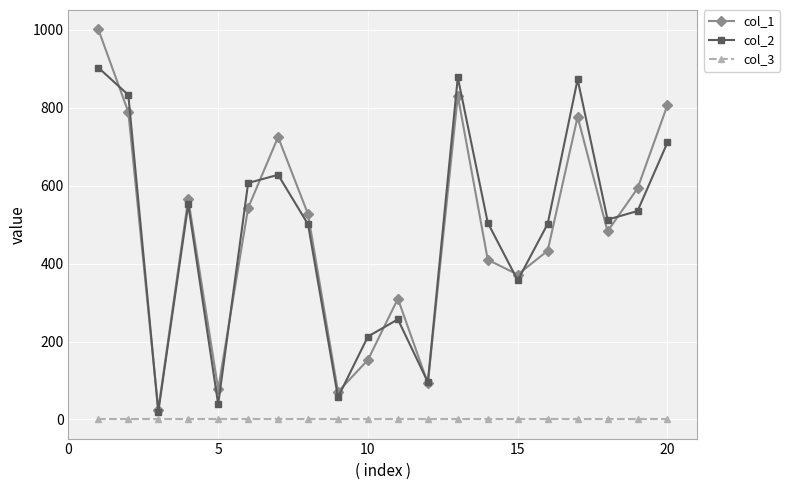

Which series ends up on top after the final intersection of col_2 and col_1?

col_1